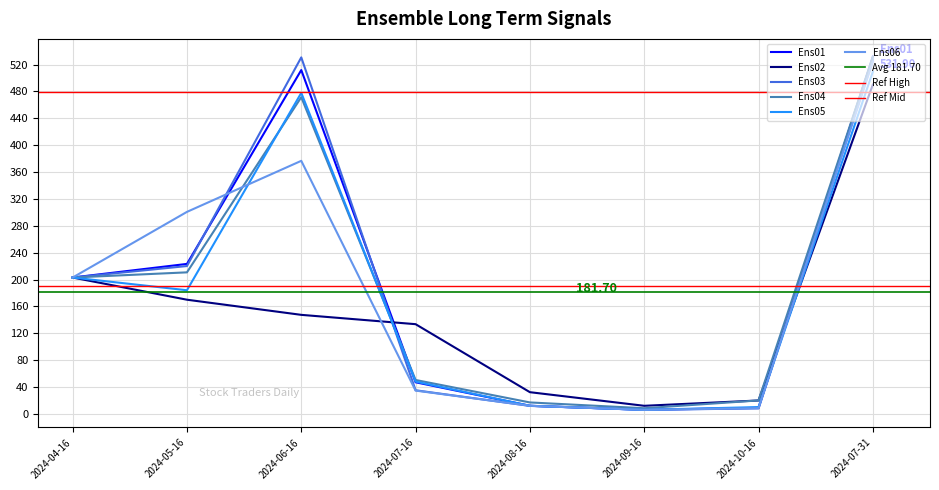

What is the average value of the Ens01 series?

193.0